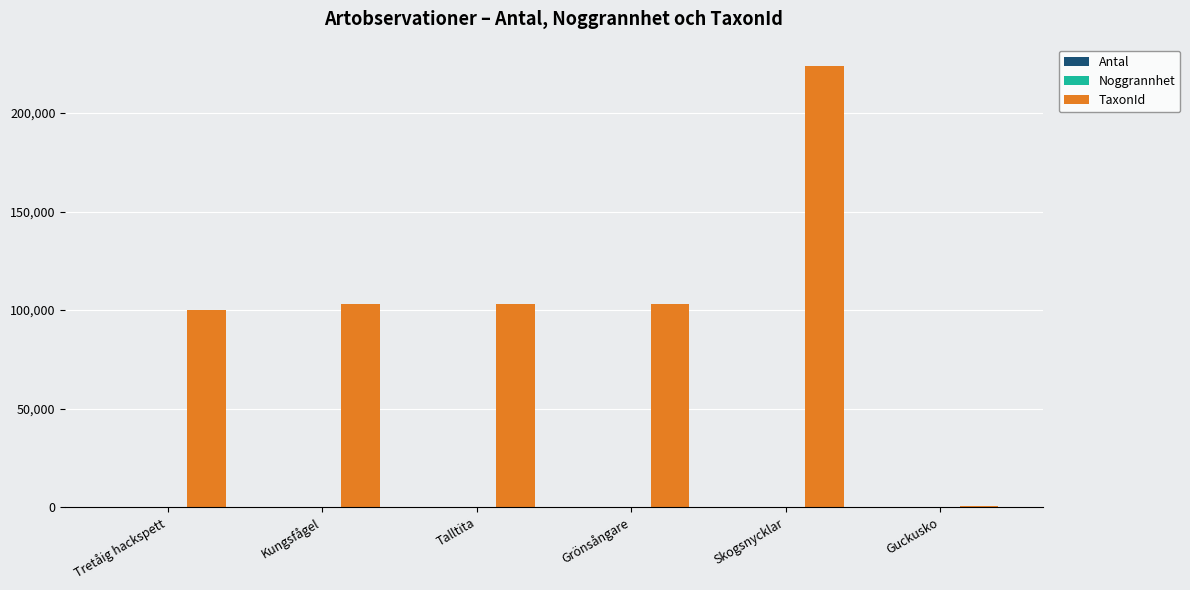

At which category does the chart reach its peak across all series?

Skogsnycklar